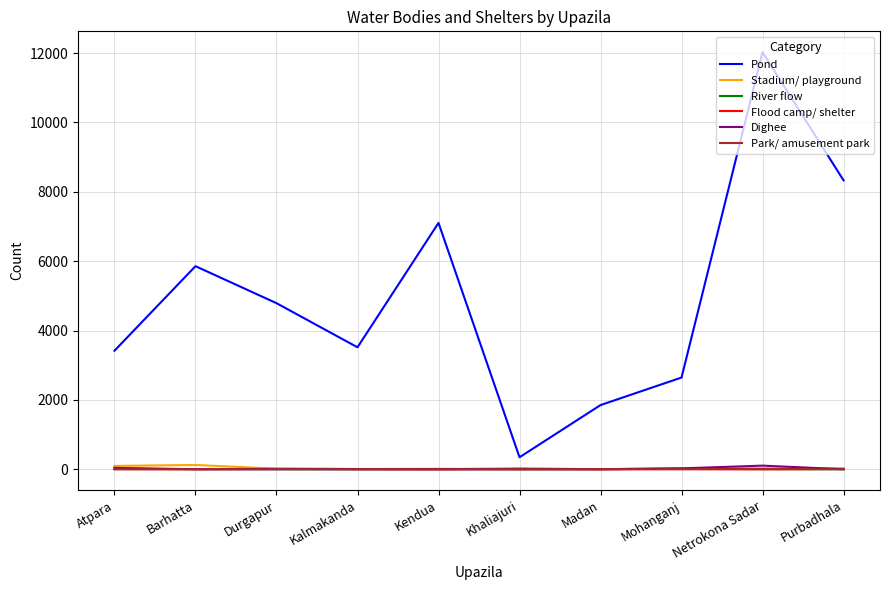

At how many categories does at least one series exceed 2925?

7